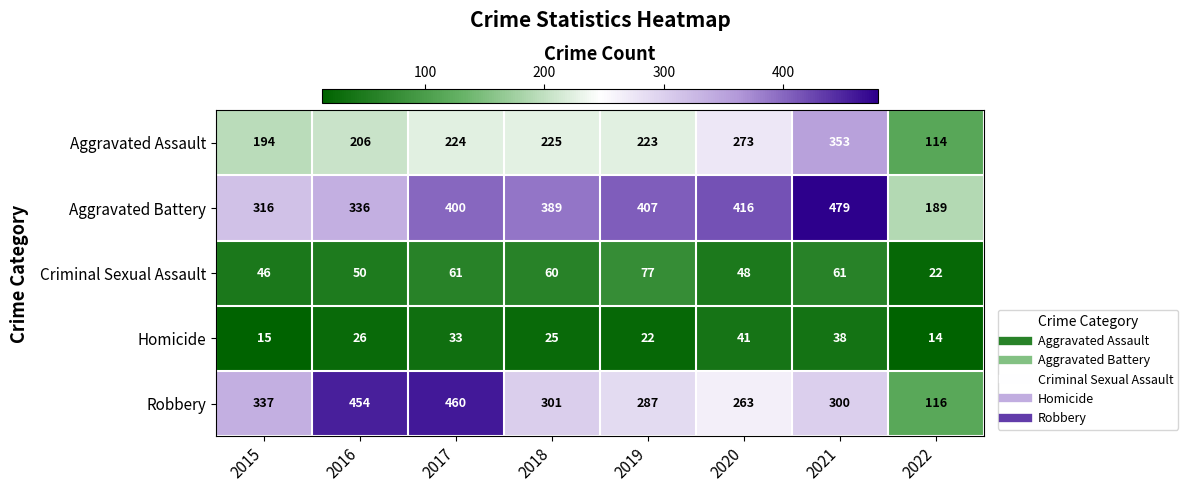

Is it true that Homicide equals 20 at 2020?

False